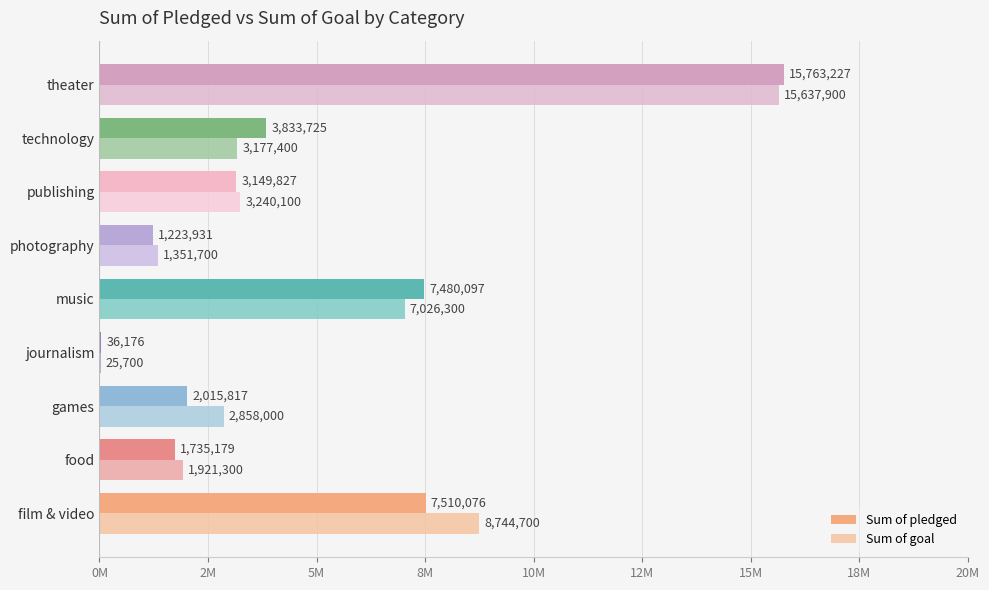

Are the bars horizontal?

Yes